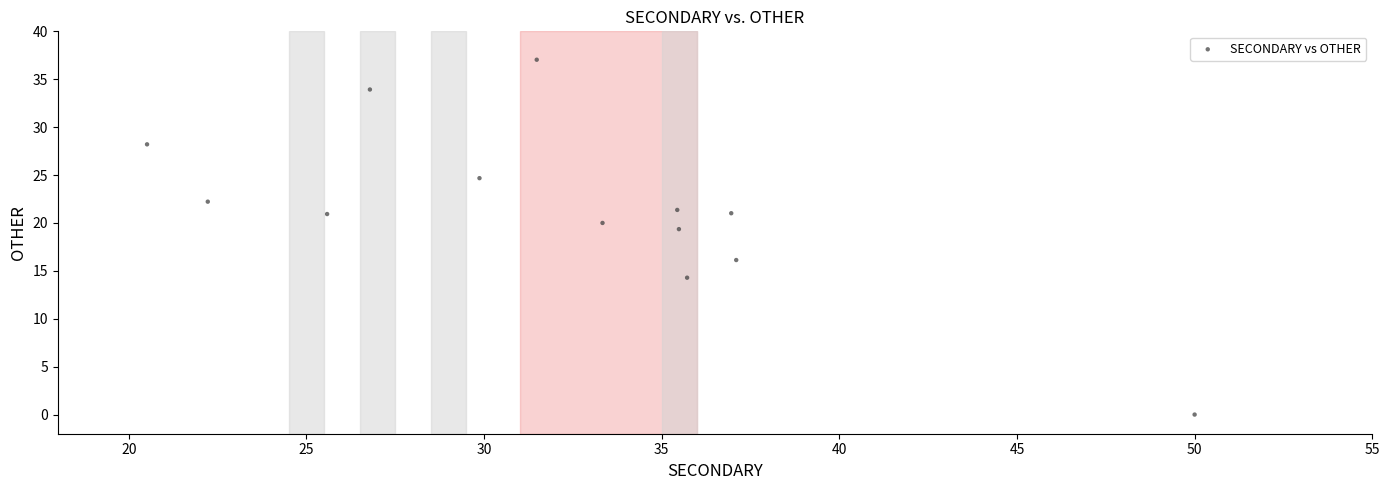

What Y value in the scatter plot is closest to 18?

19.4